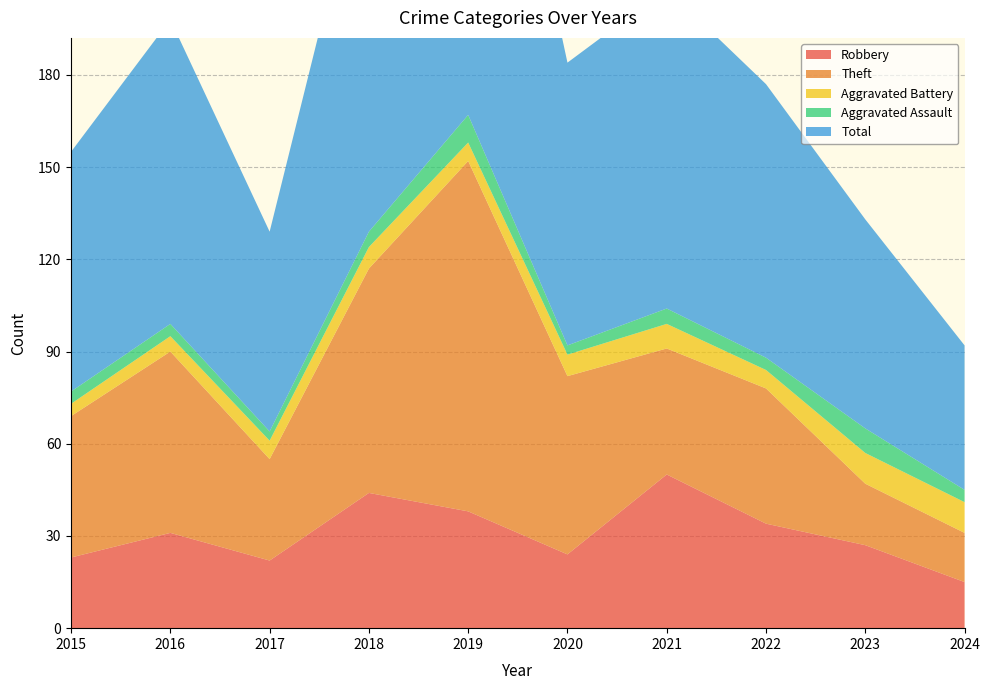

Reading left to right, what are all the values shown in this chart?

Robbery: 23	31	22	44	38	24	50	34	27	15
Theft: 46	59	33	73	114	58	41	44	20	16
Aggravated Battery: 4	5	6	7	6	7	8	6	10	10
Aggravated Assault: 4	4	3	5	9	3	5	4	8	4
Total: 78	99	65	130	167	92	104	89	68	47